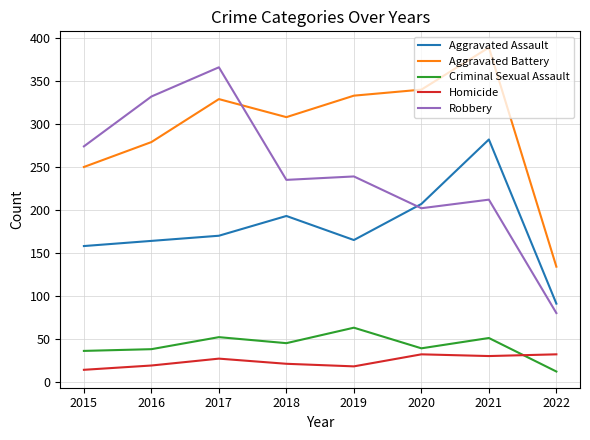

How many lines are shown in the chart?

5